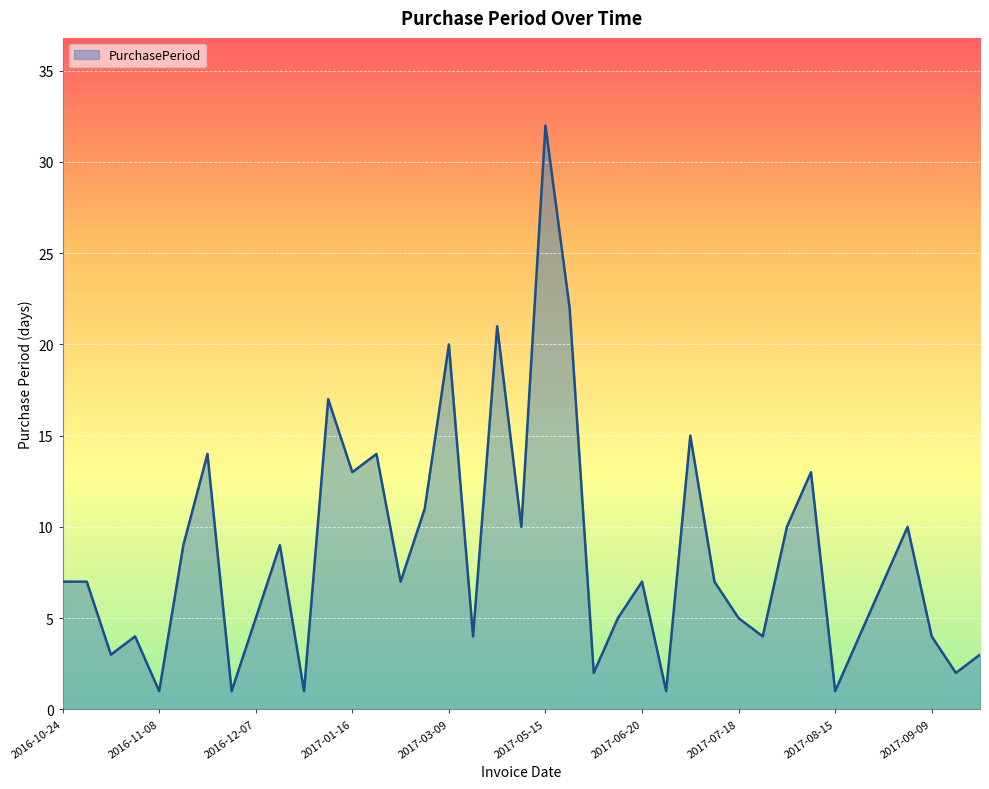

What is the greatest value displayed?

32